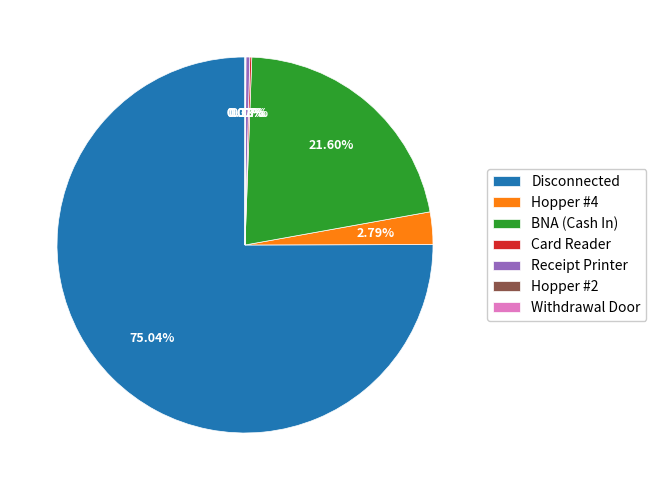

Which category accounts for the majority?

Disconnected